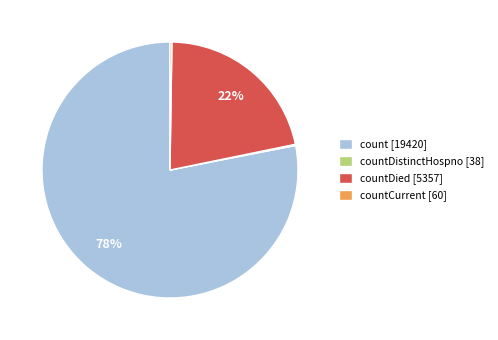

Which category accounts for the majority?

count [19420]